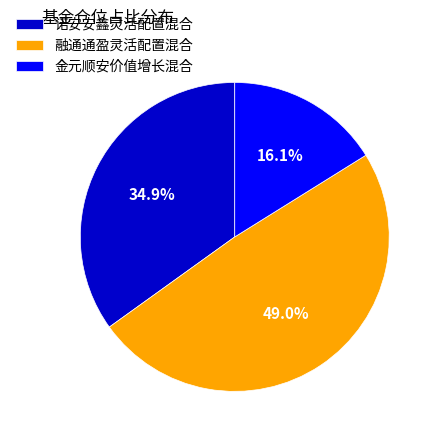

To the nearest percent, what is the average slice percentage?

33%